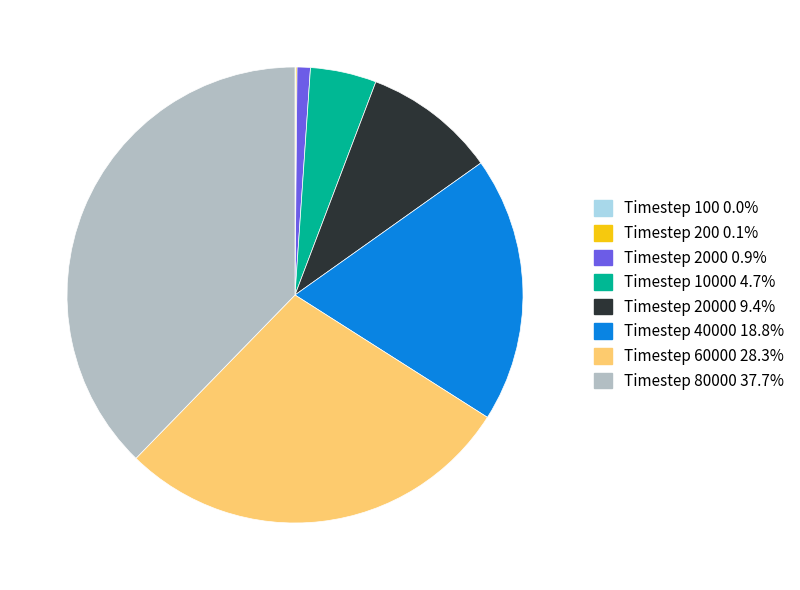

Does Timestep 40000 18.8% represent more than half of the total?

No